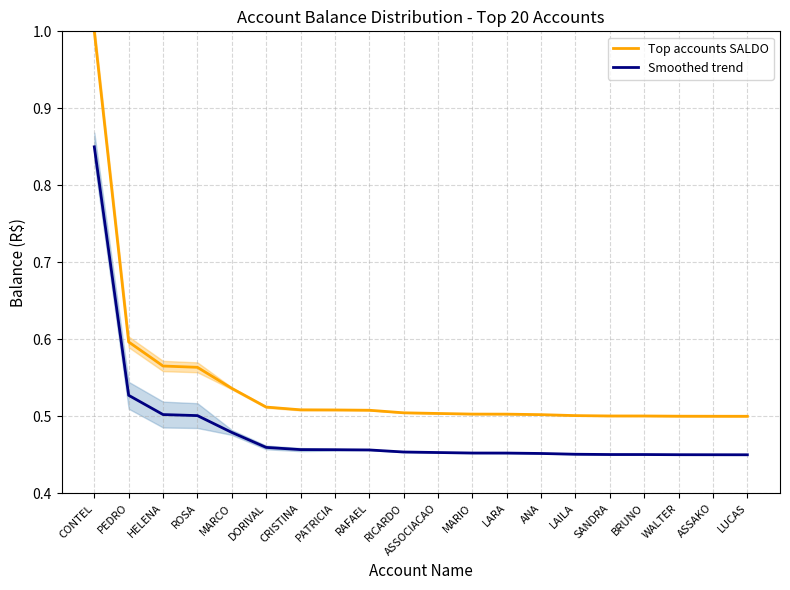

Rank the series at HELENA from lowest to highest value.

Smoothed trend, Top accounts SALDO